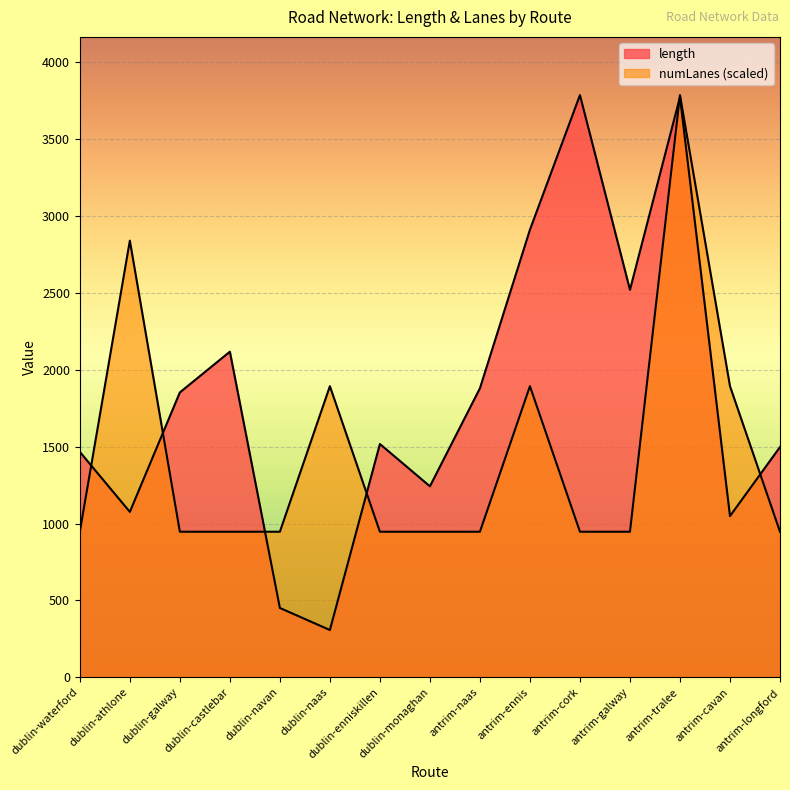

Reading left to right, transcribe all the data shown in this chart.

length: 1466.1	1075.7	1852.6	2117.6	450.7	307.4	1517.1	1242.0	1879.7	2911.0	3786.4	2519.9	3774.1	1048.4	1497.6
numLanes: 946.6	2839.8	946.6	946.6	946.6	1893.2	946.6	946.6	946.6	1893.2	946.6	946.6	3786.4	1893.2	946.6